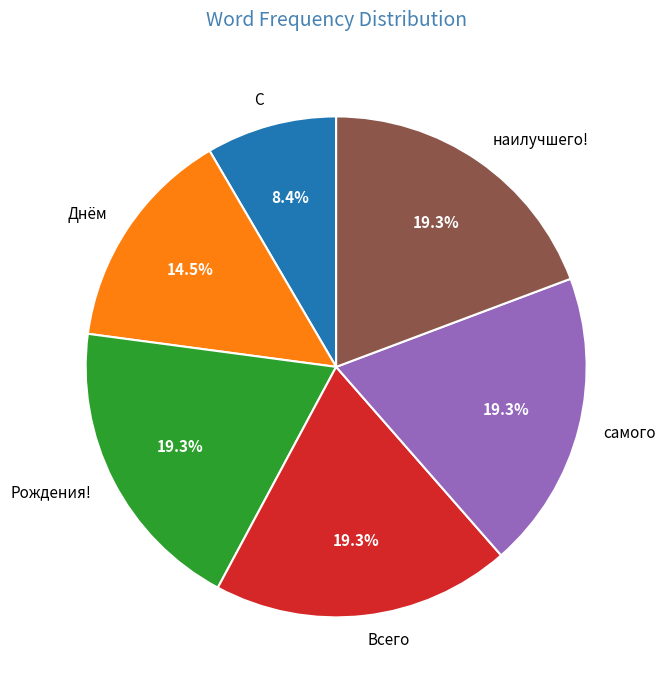

What is the smallest slice in the pie chart?

С